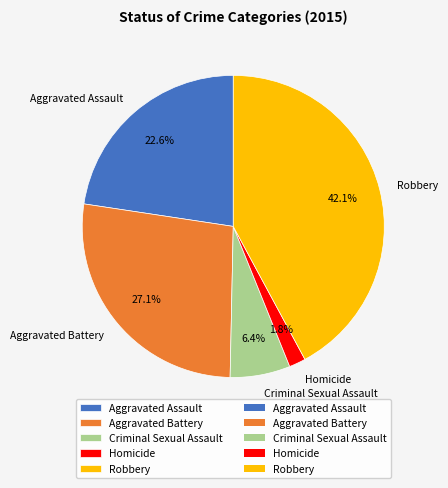

Which slice is the smallest?

Homicide